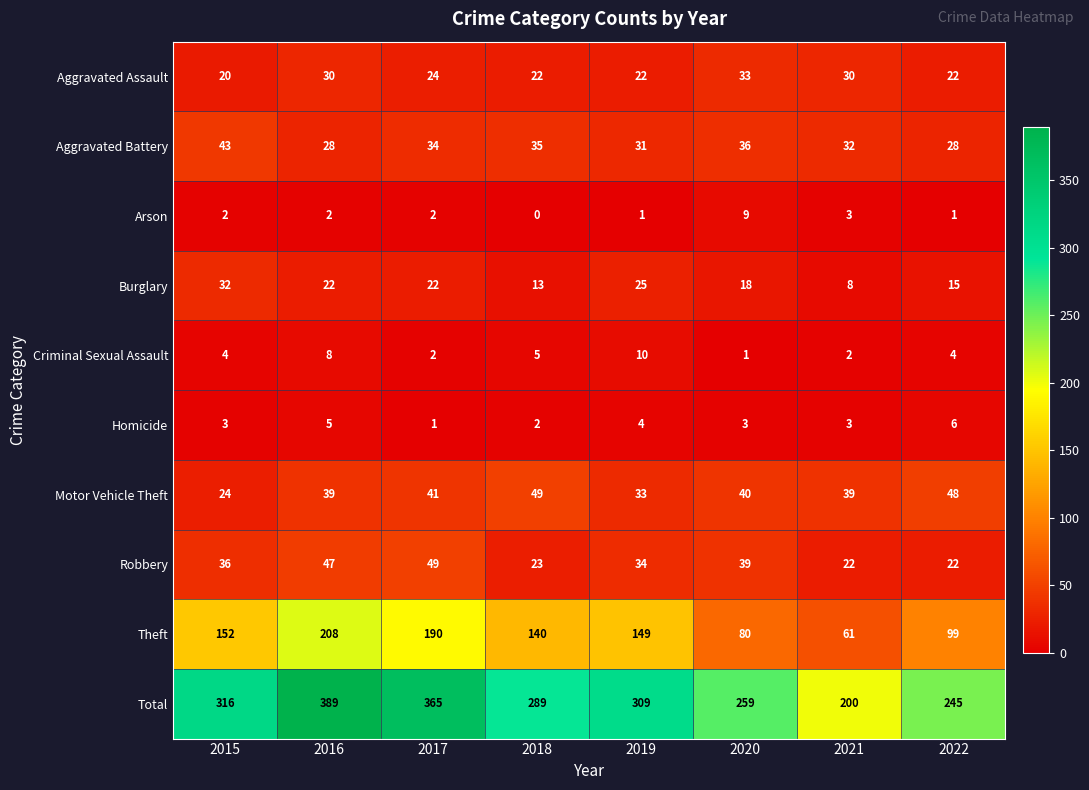

At which label does Theft reach its minimum?

2021